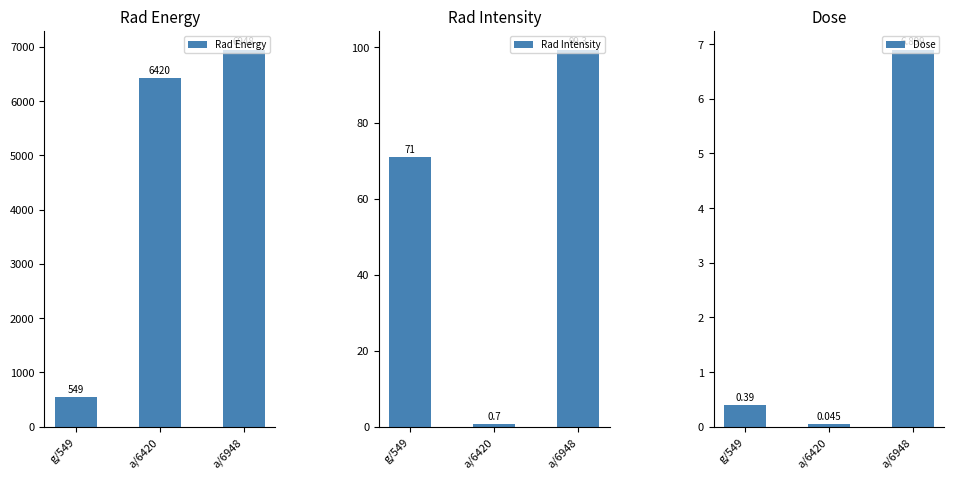

What is the difference between the highest and lowest values at a/6948?

6941.1